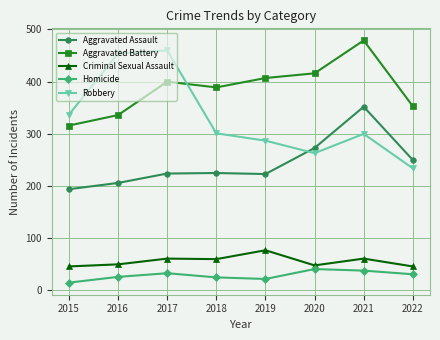

Does the chart have visible grid lines?

Yes